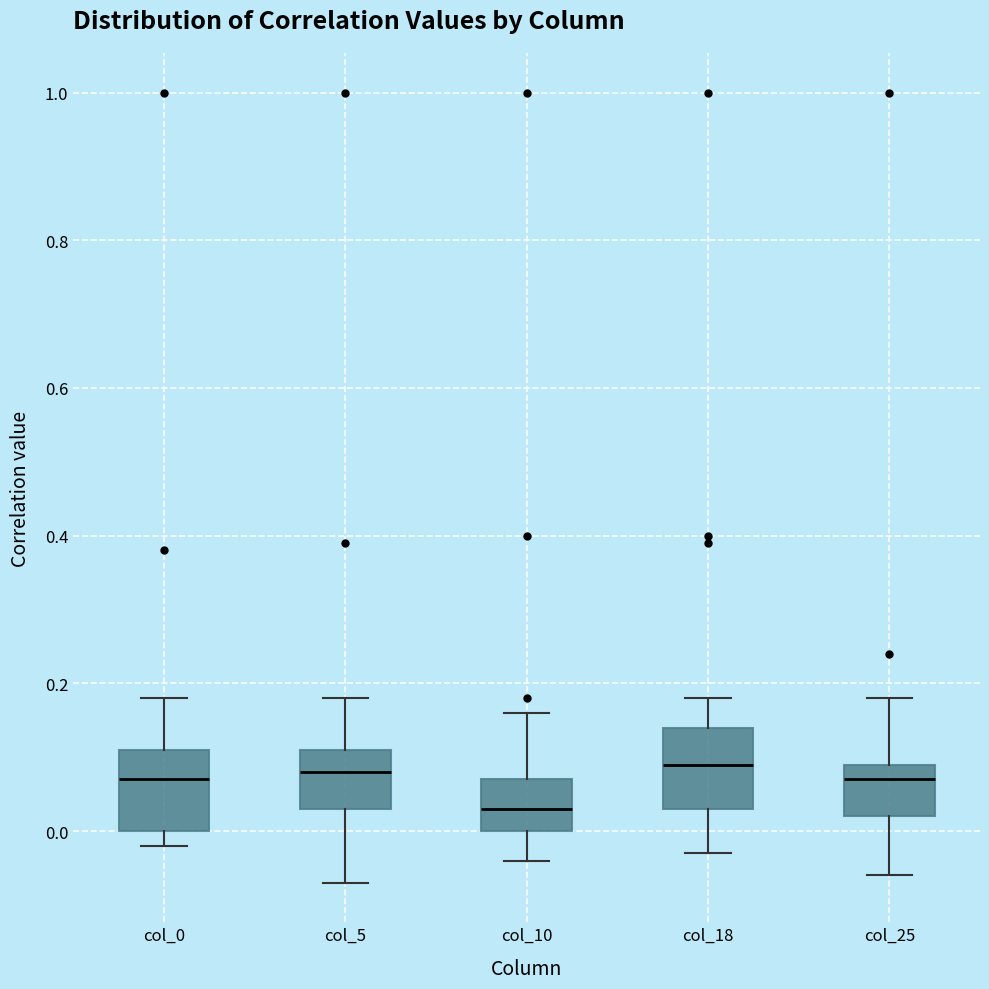

Reading left to right, read every box against the y-axis: the position of its median line, the range the box covers, and the ends of its whiskers. The values are not printed on the chart, so give them approximately, as read against the axis.

col_0: median 0.08, box 0.00 to 0.12, whiskers -0.02 to 0.18
col_5: median 0.08, box 0.04 to 0.12, whiskers -0.06 to 0.18
col_10: median 0.04, box 0.00 to 0.08, whiskers -0.04 to 0.16
col_18: median 0.10, box 0.04 to 0.14, whiskers -0.02 to 0.18
col_25: median 0.08, box 0.02 to 0.10, whiskers -0.06 to 0.18